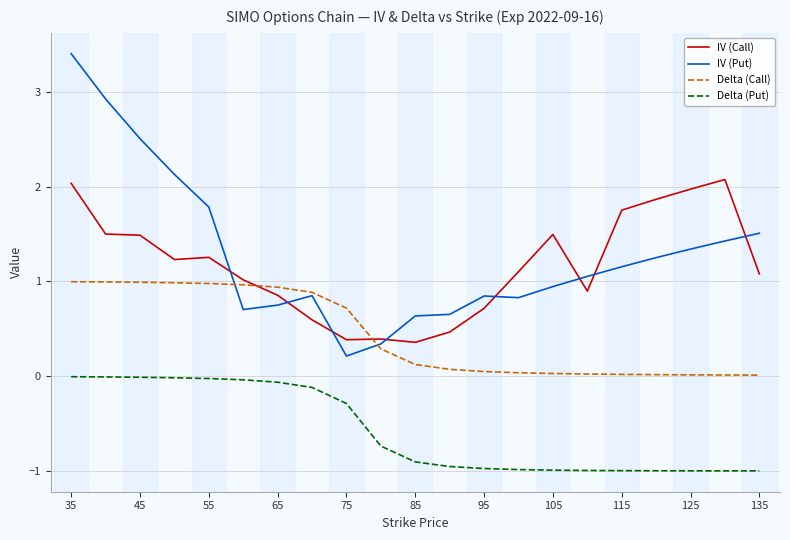

True or false: IV (Put) and IV (Call) cross at least once.

True